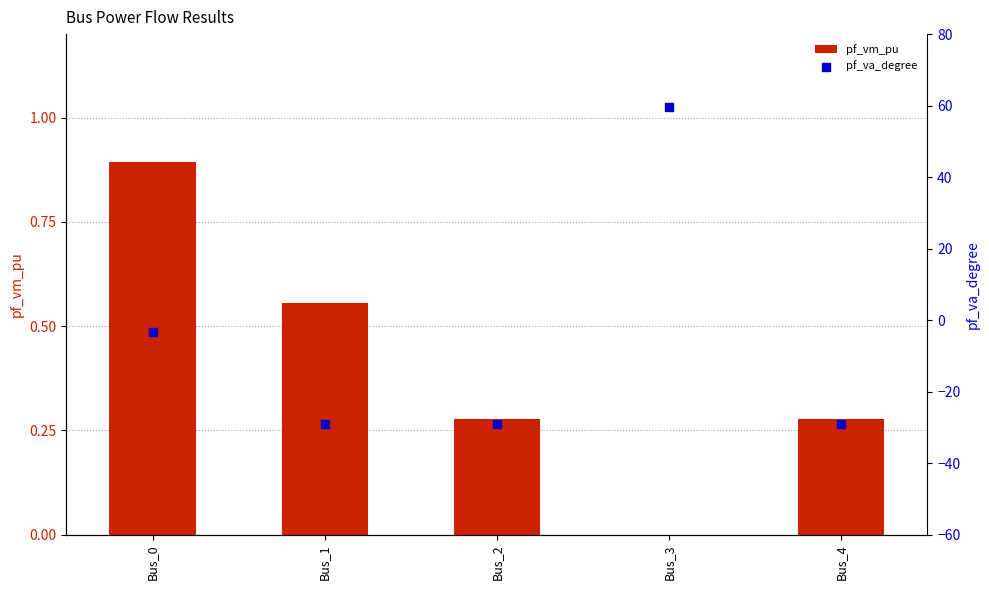

Which series has the largest Y range (max minus min)?

pf_va_degree